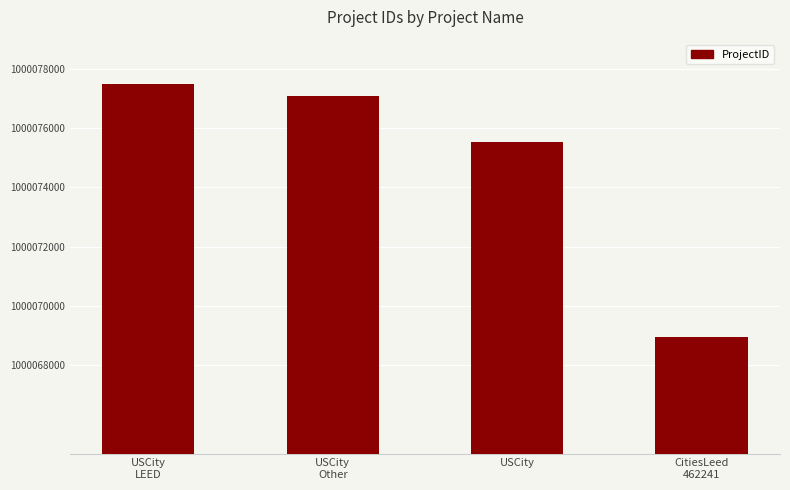

Reading left to right, what are all the values shown in this chart?

USCity
LEED=1000077504	USCity
Other=1000077107	USCity=1000075537	CitiesLeed
462241=1000068929